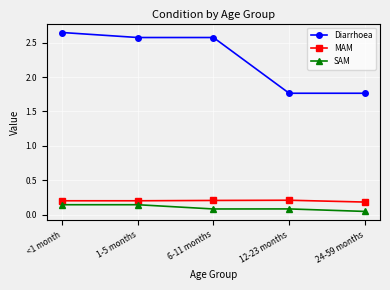

True or false: MAM has more than 2 interior local peaks.

False